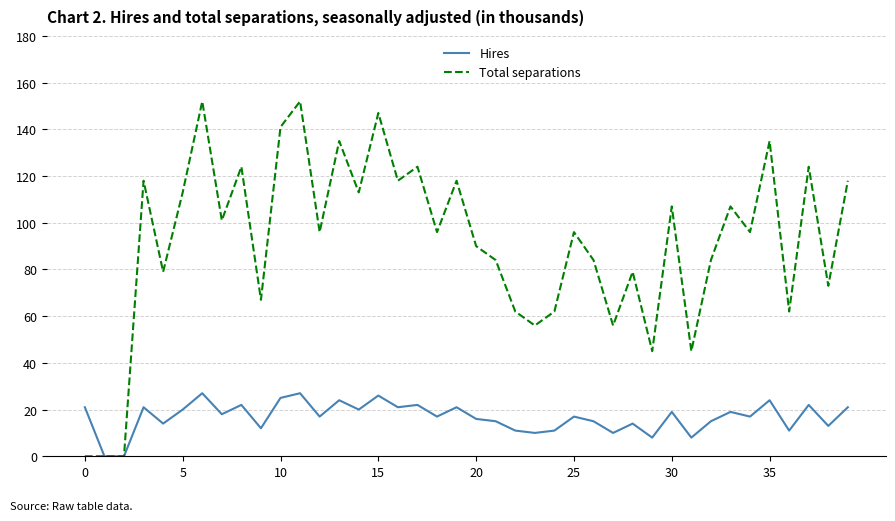

Which series has the largest total across all categories?

Total separations